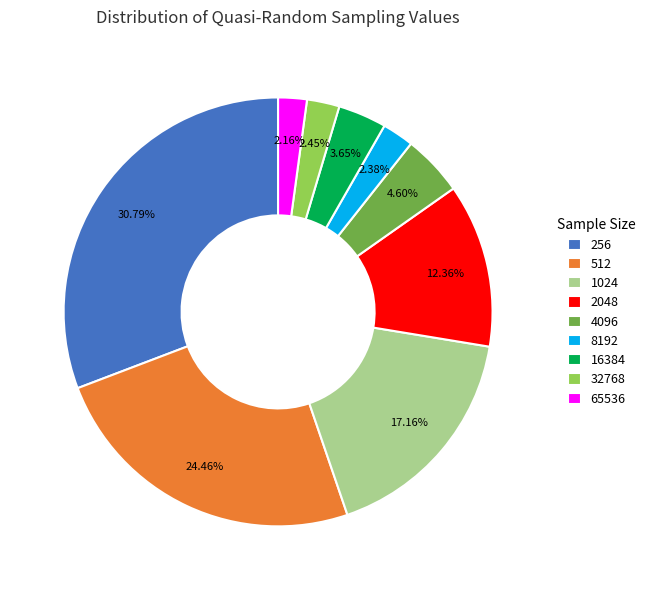

How many slices are in this pie chart?

9